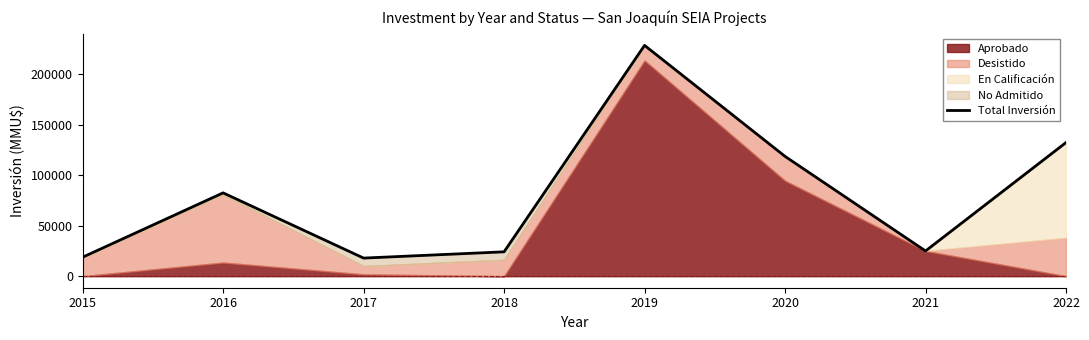

What is the change in value from 2015 to 2017?

-866